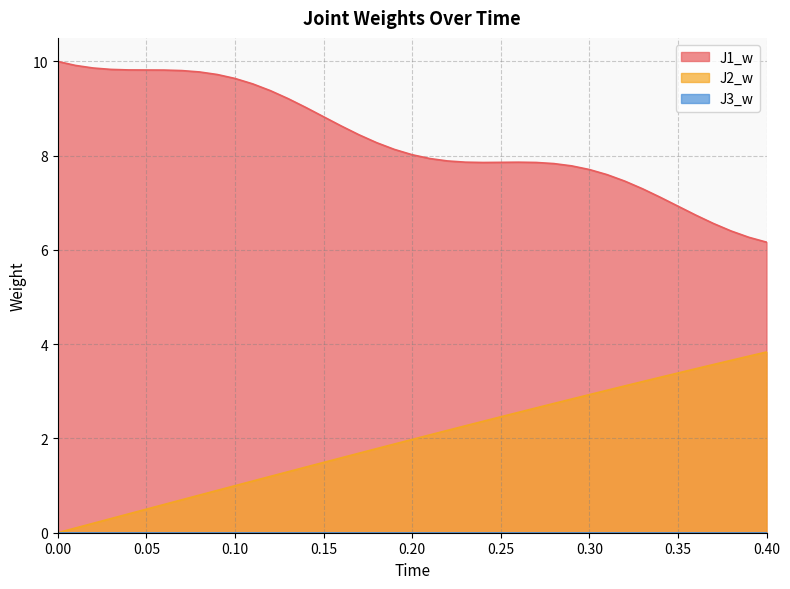

True or false: J2_w and J1_w intersect in this chart.

False